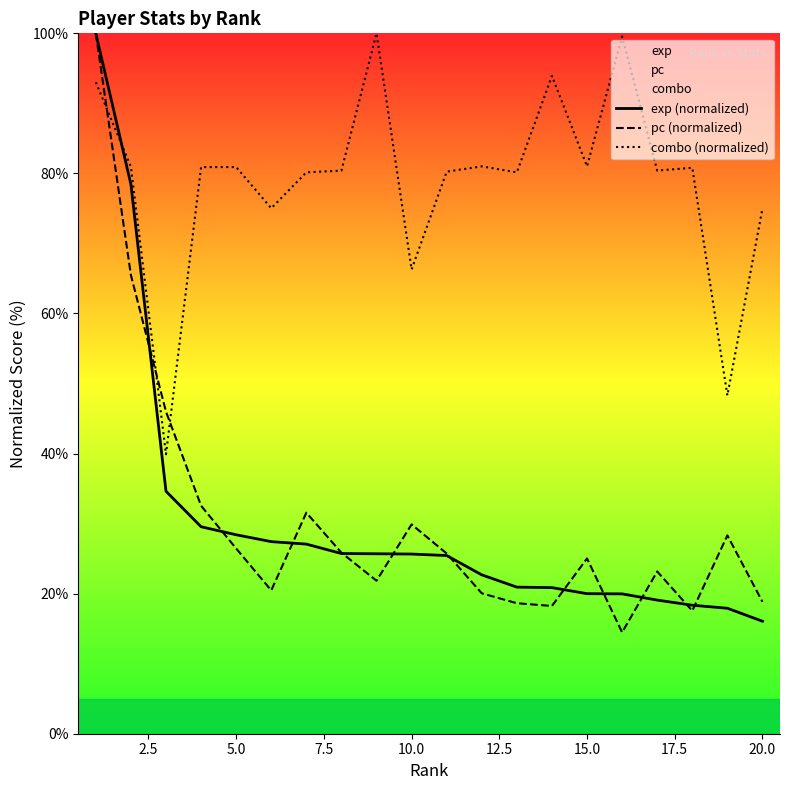

What is the difference between the highest and lowest values at 20.0?

58.9